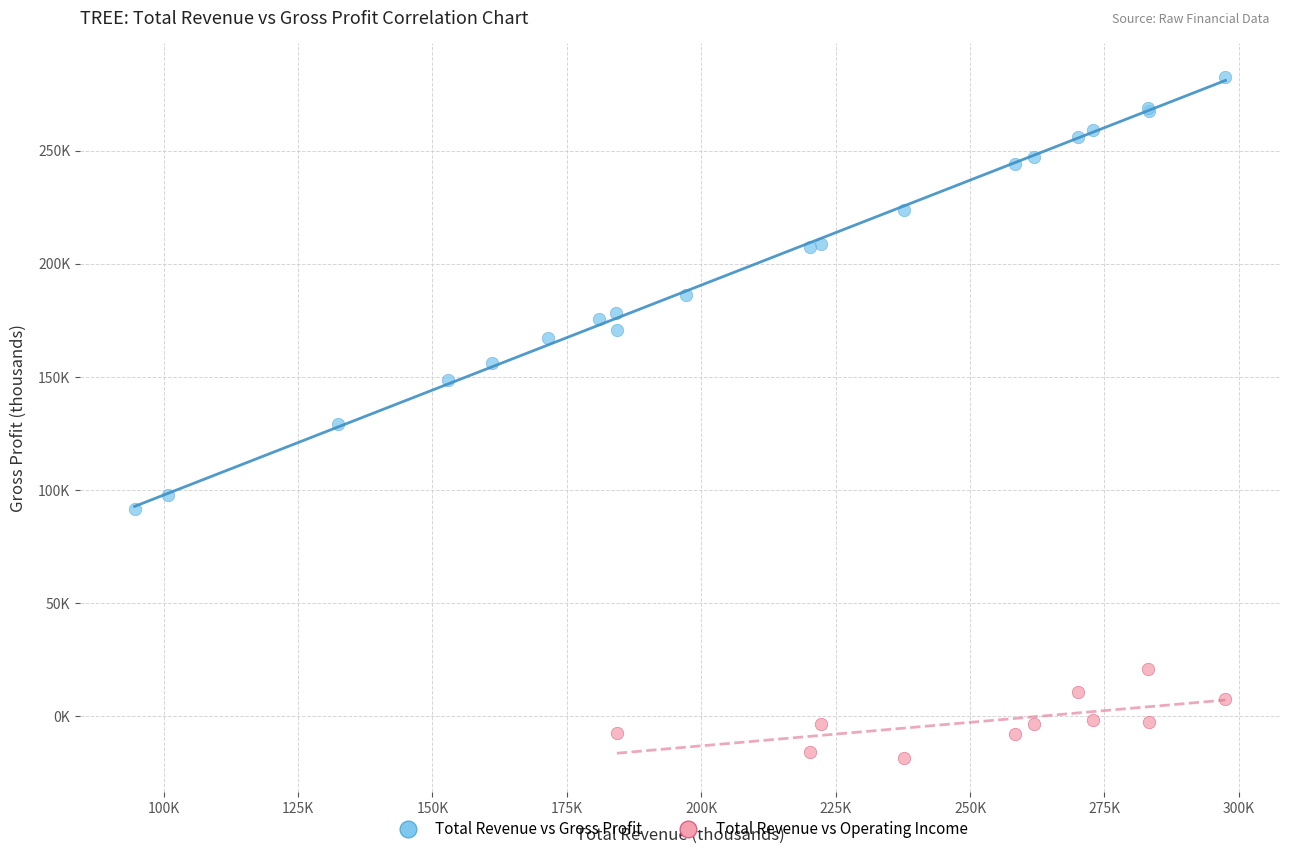

Which series has the largest Y range (max minus min)?

Total Revenue vs Gross Profit